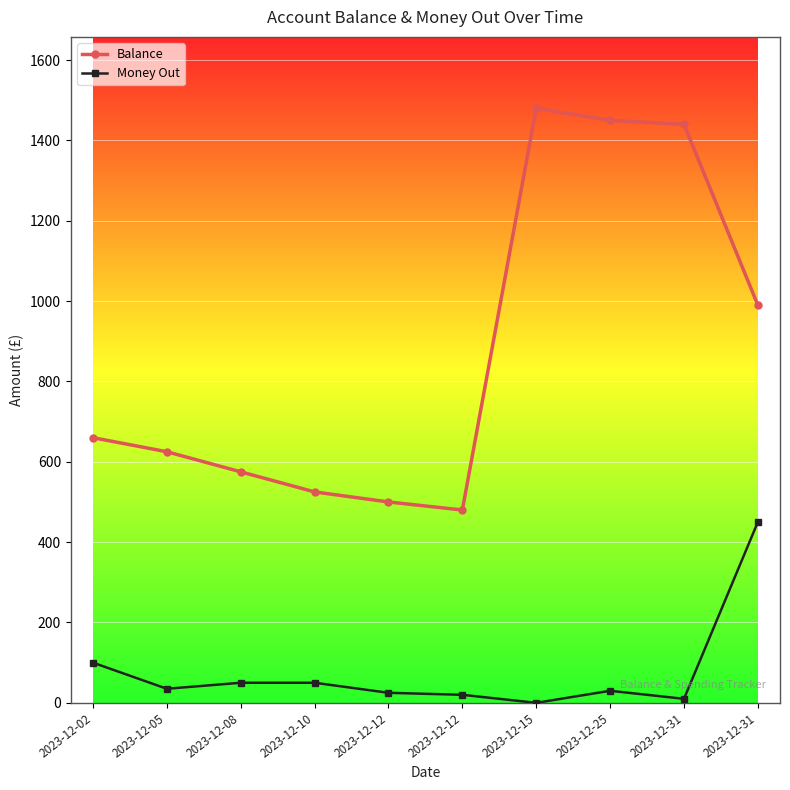

True or false: Balance has more than 2 points higher than both neighbors.

False